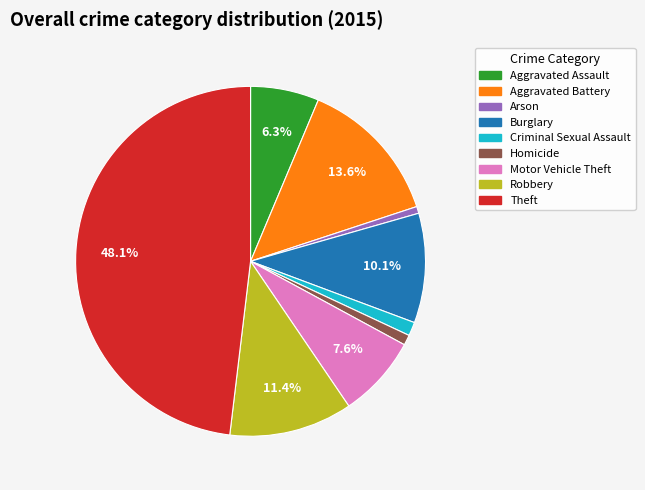

Combined, do Theft and Robbery account for over 50%?

Yes